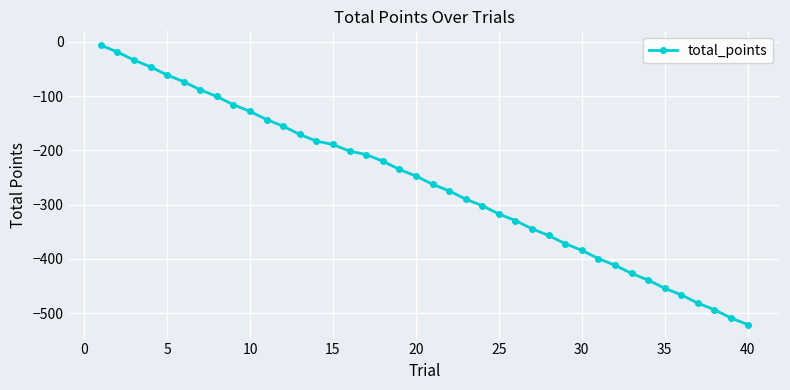

What is the difference between the second highest and second lowest values?

490.6